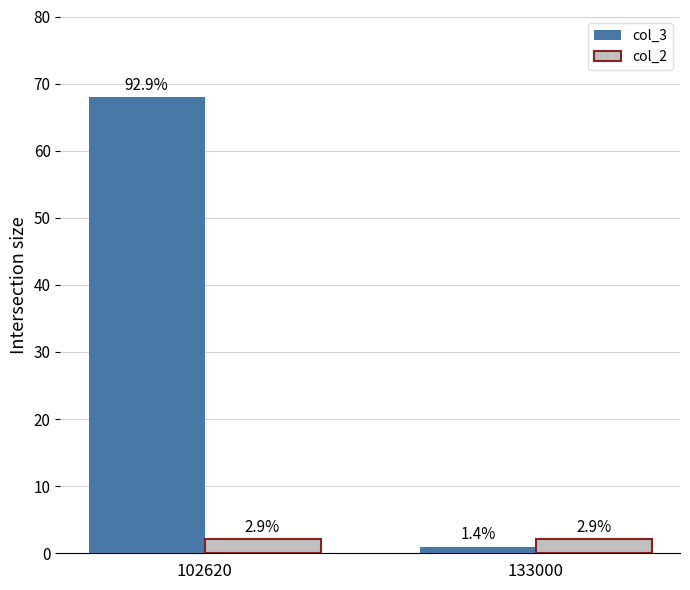

Is the value of col_3 at 133000 greater than the value of col_2 at 102620?

No